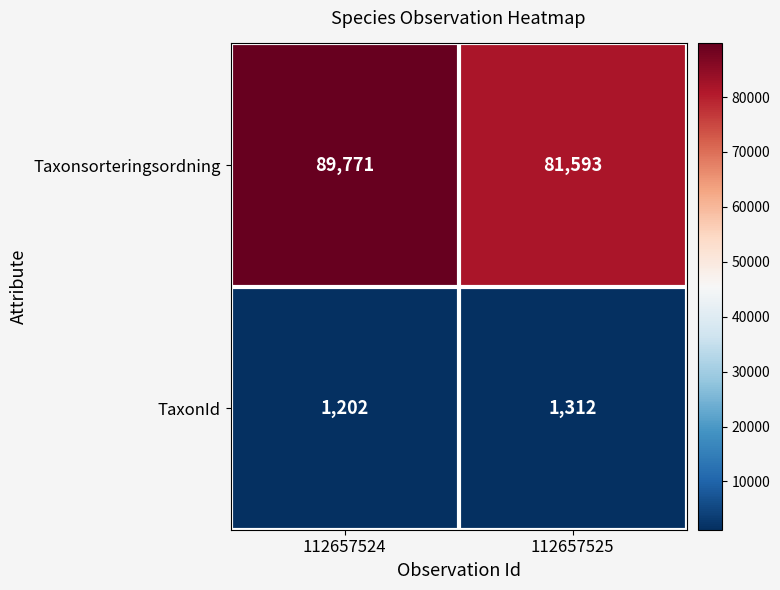

The Taxonsorteringsordning series shows 89771 at 112657524. True or false?

True